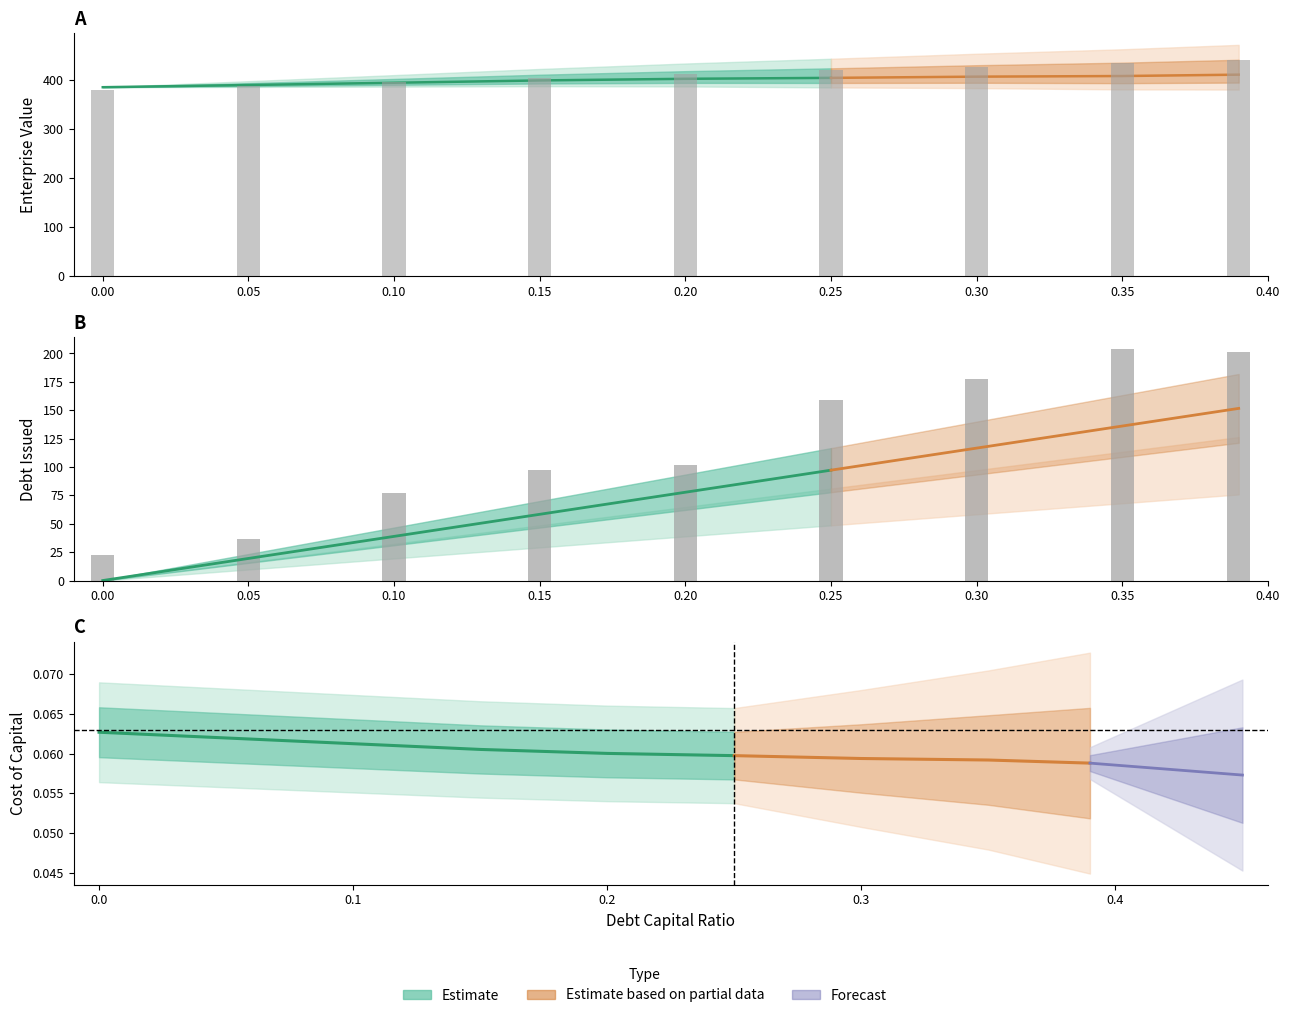

Which series has the largest total across all categories?

enterprise_value